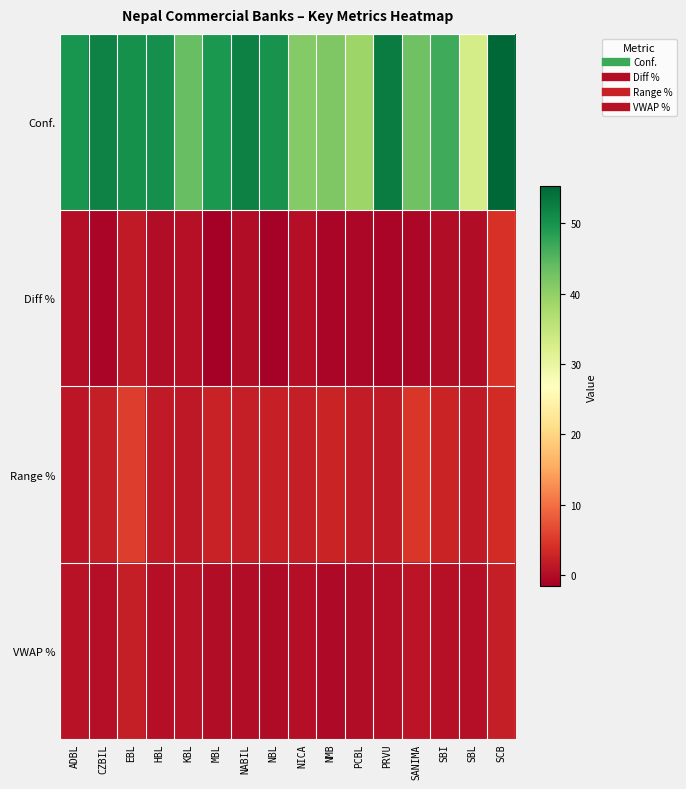

Reading left to right, what are all the values shown in this chart?

Conf.: ADBL=49.8	CZBIL=52.0	EBL=50.2	HBL=50.4	KBL=43.6	MBL=49.4	NABIL=52.2	NBL=50.1	NICA=41.0	NMB=41.5	PCBL=38.9	PRVU=52.7	SANIMA=43.0	SBI=46.8	SBL=33.0	SCB=55.2
Diff %: ADBL=0.3	CZBIL=-0.9	EBL=1.7	HBL=0.1	KBL=0.5	MBL=-1.6	NABIL=0.0	NBL=-1.2	NICA=0.3	NMB=-0.8	PCBL=-0.6	PRVU=-0.8	SANIMA=-0.6	SBI=-0.0	SBL=0.0	SCB=4.3
Range %: ADBL=1.2	CZBIL=2.0	EBL=5.5	HBL=1.6	KBL=1.5	MBL=2.5	NABIL=2.0	NBL=2.3	NICA=2.0	NMB=2.6	PCBL=1.9	PRVU=1.5	SANIMA=4.7	SBI=2.8	SBL=1.6	SCB=3.6
VWAP %: ADBL=0.8	CZBIL=0.3	EBL=2.1	HBL=0.3	KBL=0.7	MBL=0.1	NABIL=0.1	NBL=-0.1	NICA=0.3	NMB=-0.4	PCBL=0.1	PRVU=0.4	SANIMA=1.0	SBI=0.4	SBL=0.2	SCB=2.0